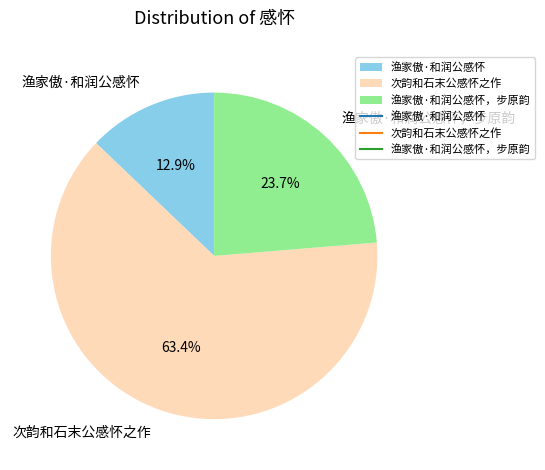

To the nearest percent, what percentage of the pie is 渔家傲·和润公感怀?

13%